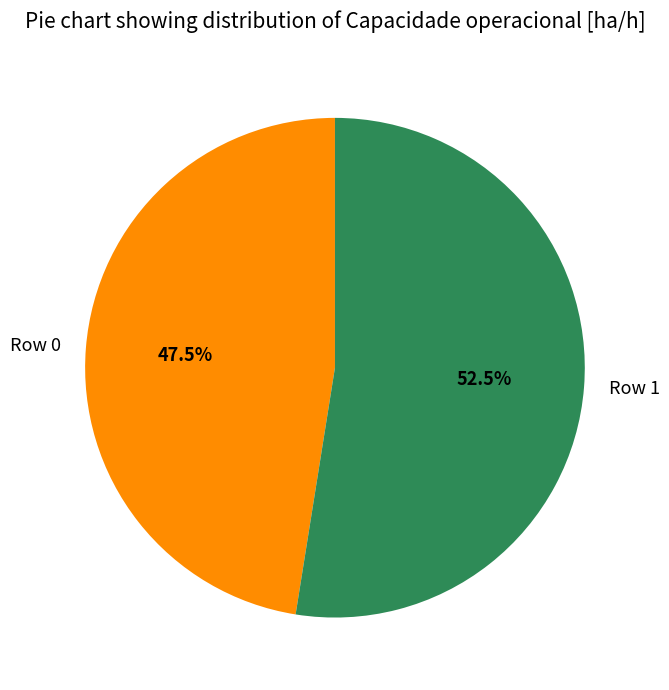

Approximately how many times larger is the value at Row 1 compared to Row 0?

1.1